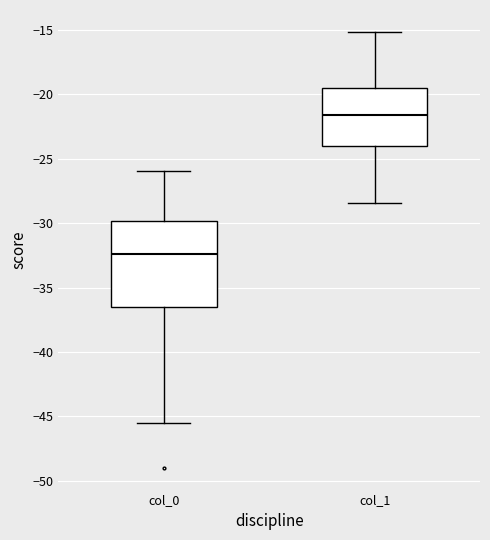

Which box's median line is the highest?

col_1